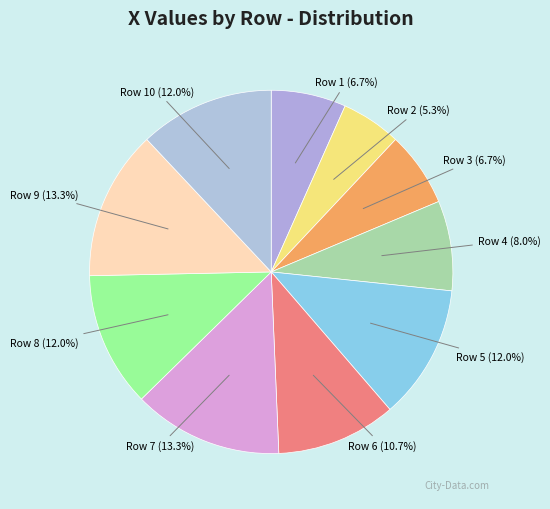

Does any single category account for the majority?

No